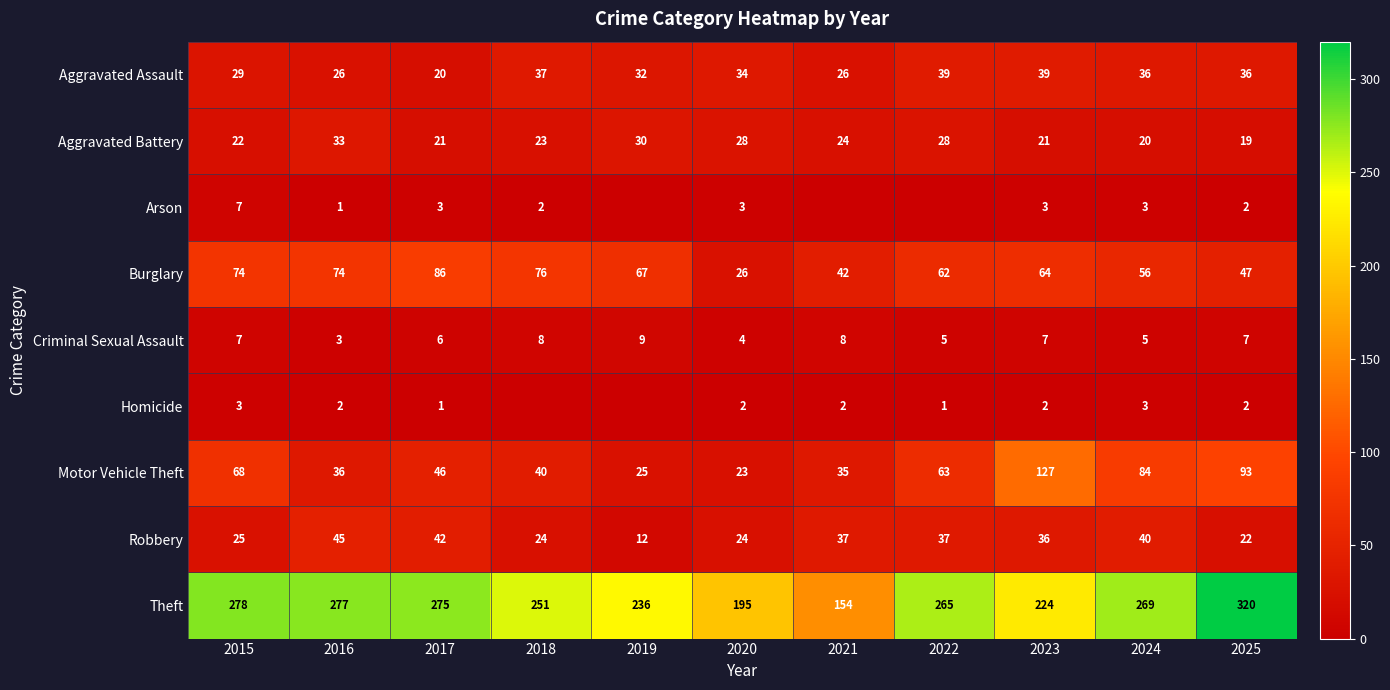

Which series has the largest total across all categories?

Theft